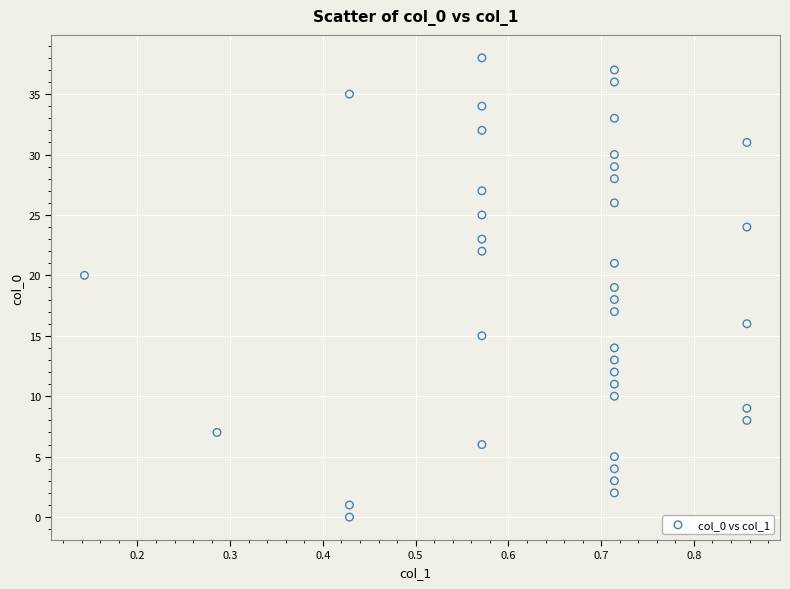

What is the range of Y values (max minus min)?

38